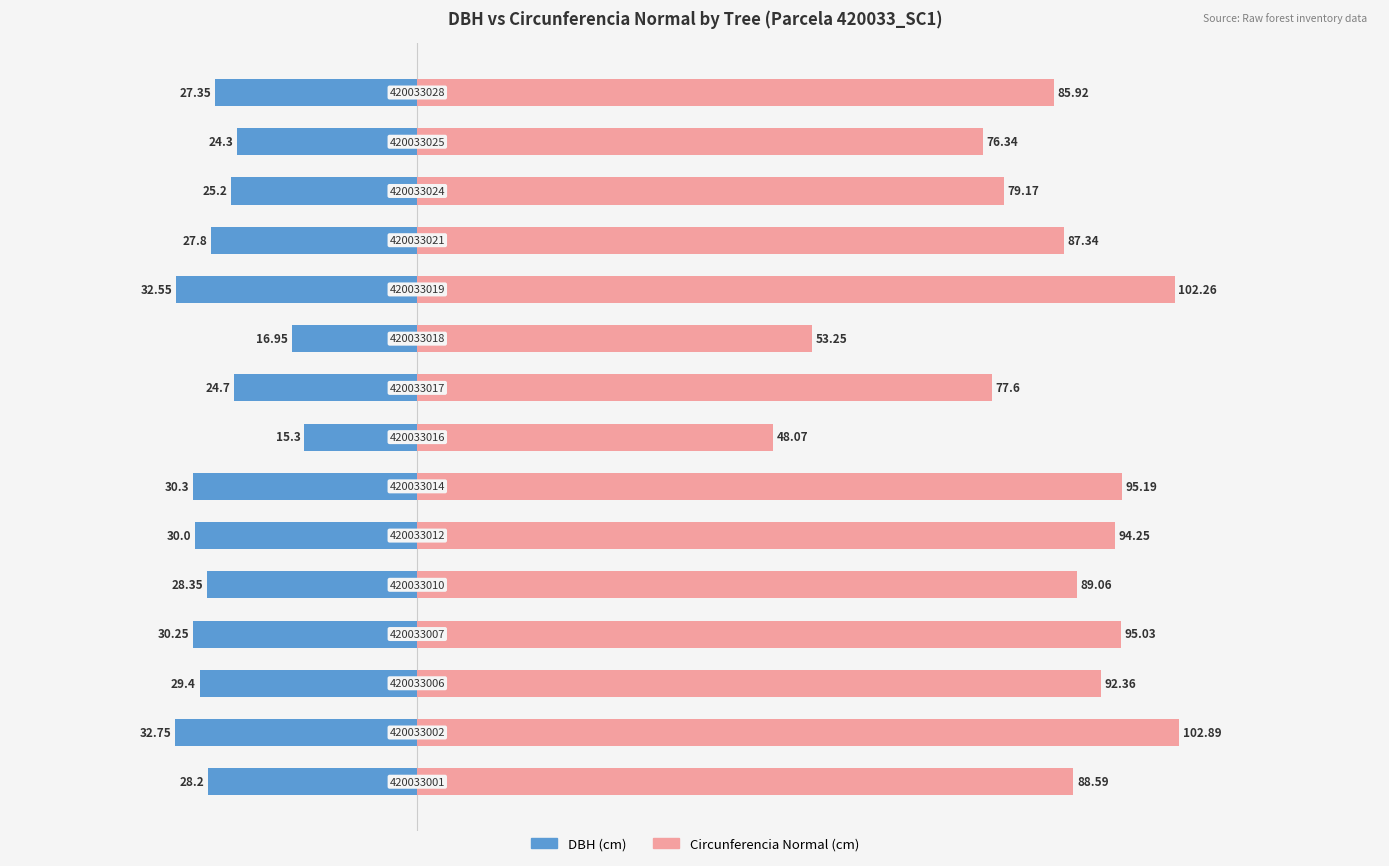

Count the number of data series in this chart.

2